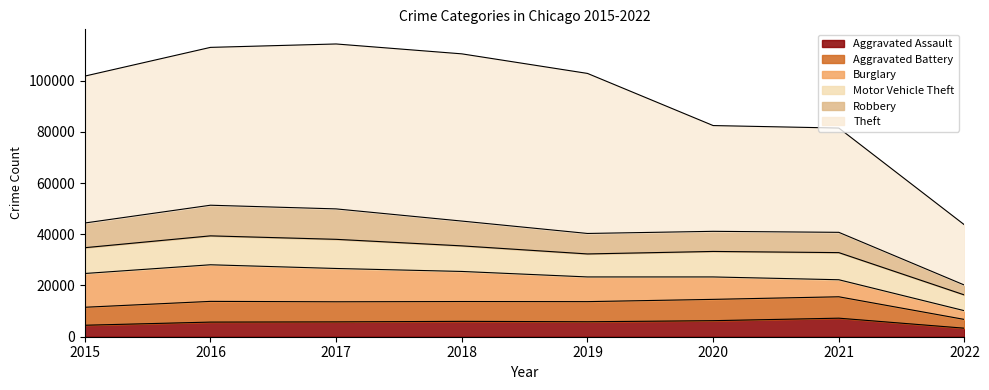

What are all the series names shown in the legend?

Aggravated Assault, Aggravated Battery, Burglary, Motor Vehicle Theft, Robbery, Theft